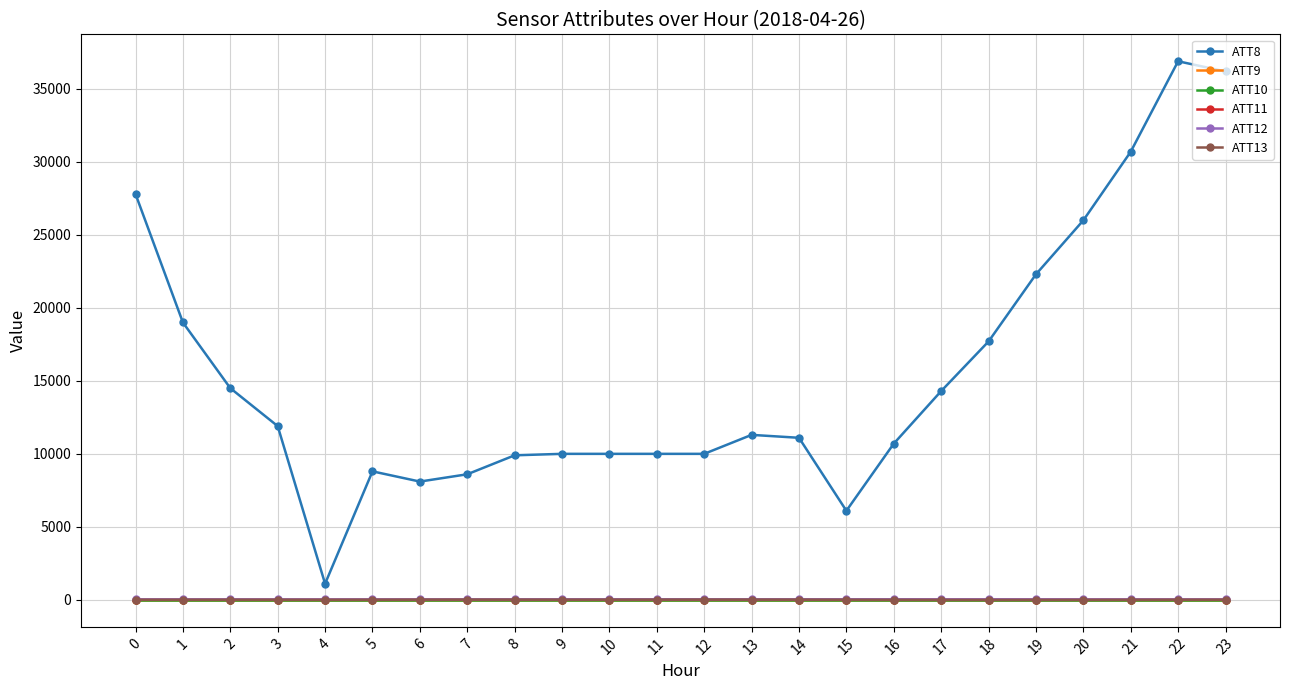

The ATT8 series shows 26000.0 at 20. True or false?

True